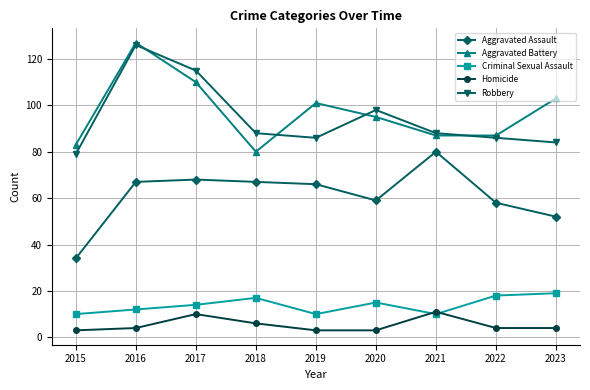

Reading left to right, what are all the values shown in this chart?

Aggravated Assault: 34	67	68	67	66	59	80	58	52
Aggravated Battery: 83	127	110	80	101	95	87	87	103
Criminal Sexual Assault: 10	12	14	17	10	15	10	18	19
Homicide: 3	4	10	6	3	3	11	4	4
Robbery: 79	126	115	88	86	98	88	86	84